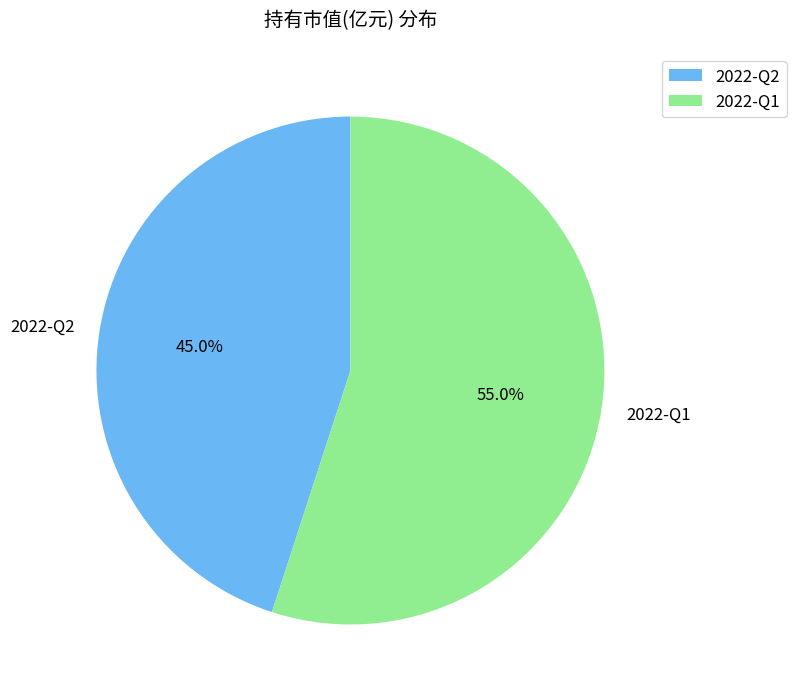

What is the total percentage of 2022-Q2 and 2022-Q1?

100.0%